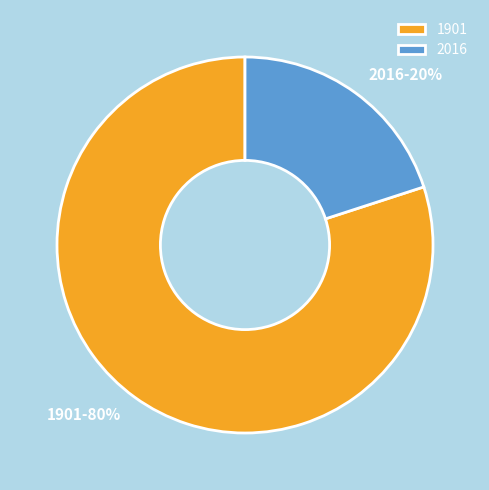

Count the number of slices in the pie.

2